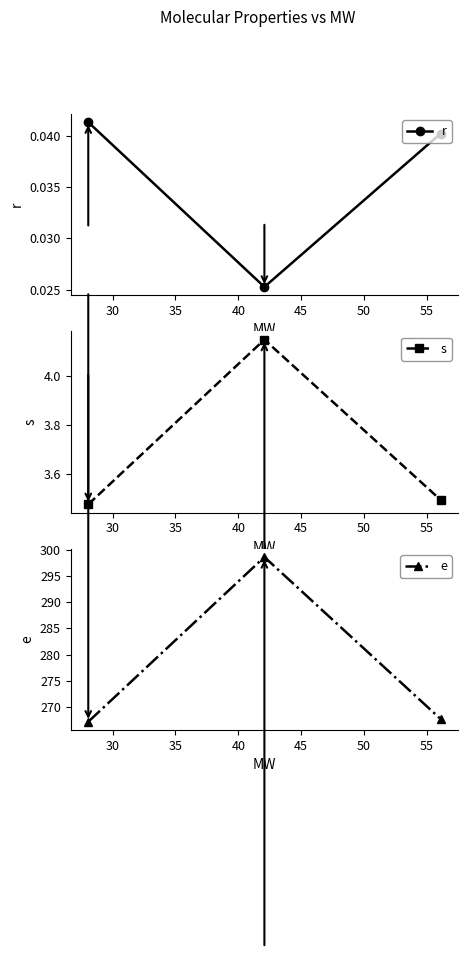

How many r values are between 0 and 1?

3